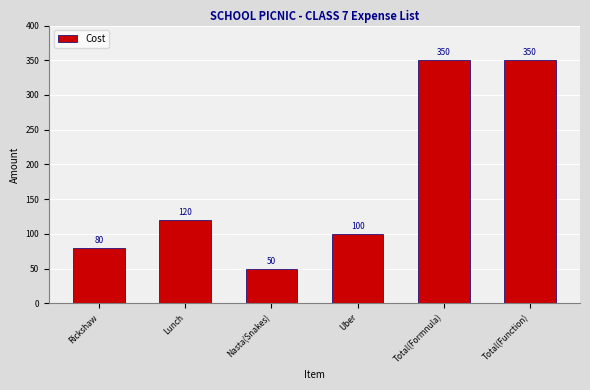

How many data points are less than 120?

3